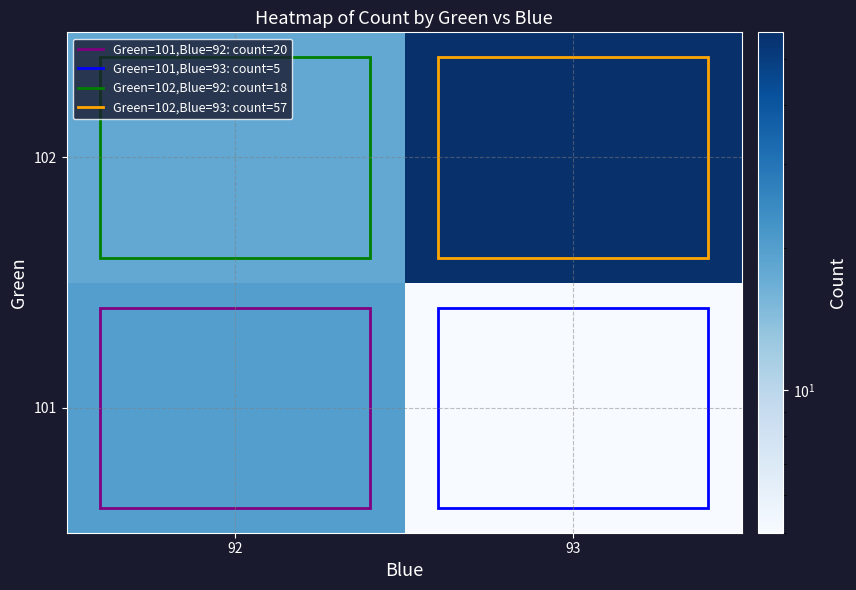

List the series in order of their overall mean, lowest first.

101, 102